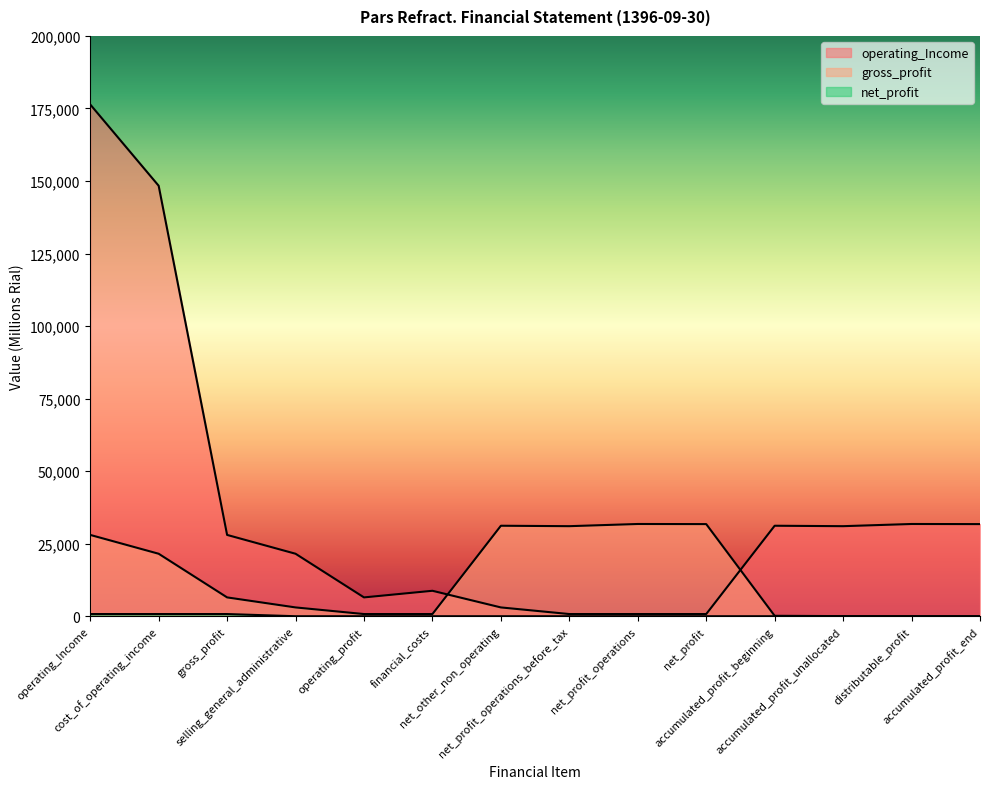

True or false: gross_profit has a value of 0 at distributable_profit.

True